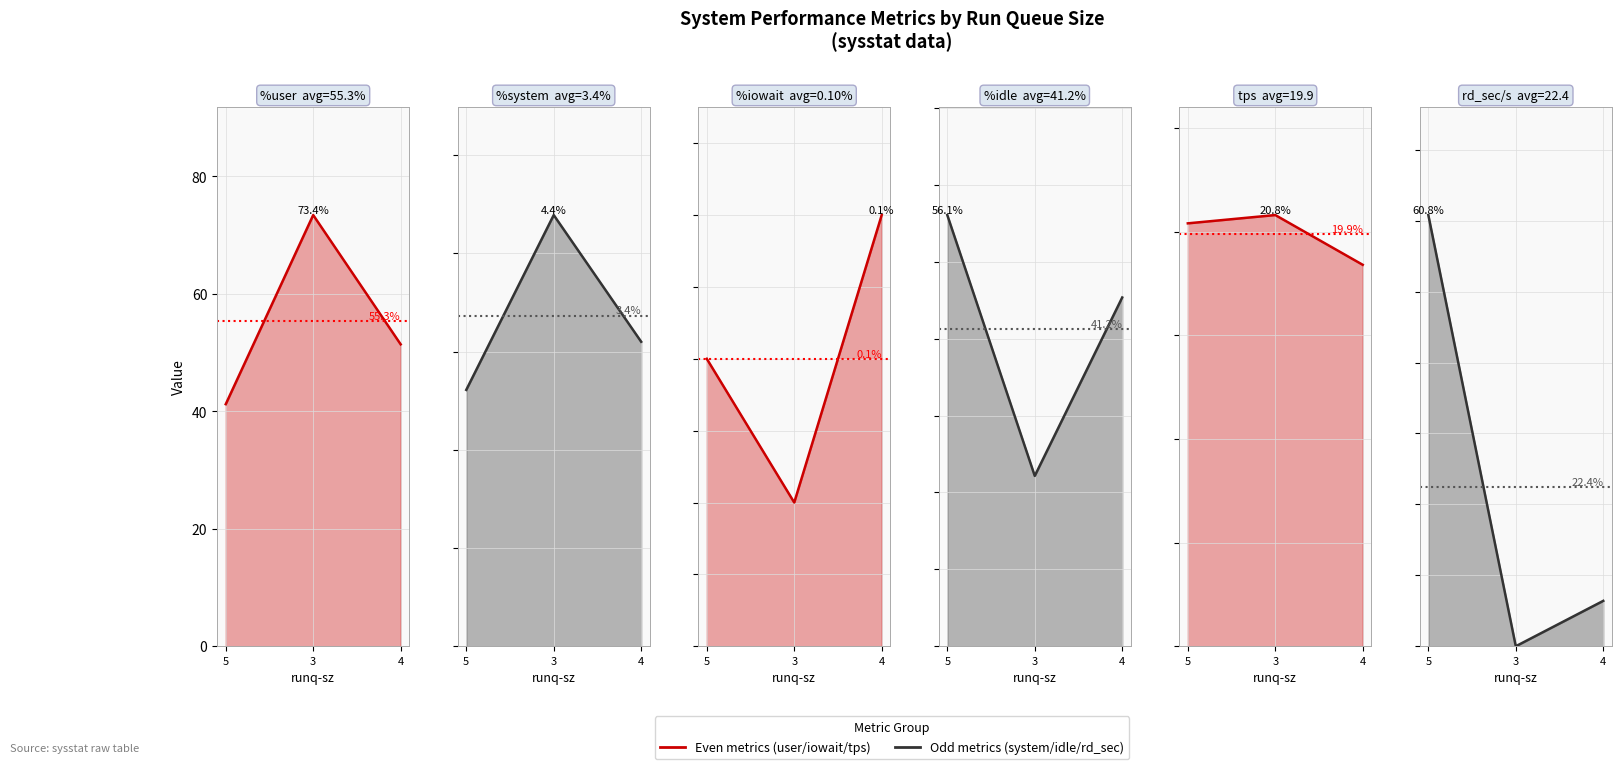

Does the chart display data point markers on the line(s)?

No